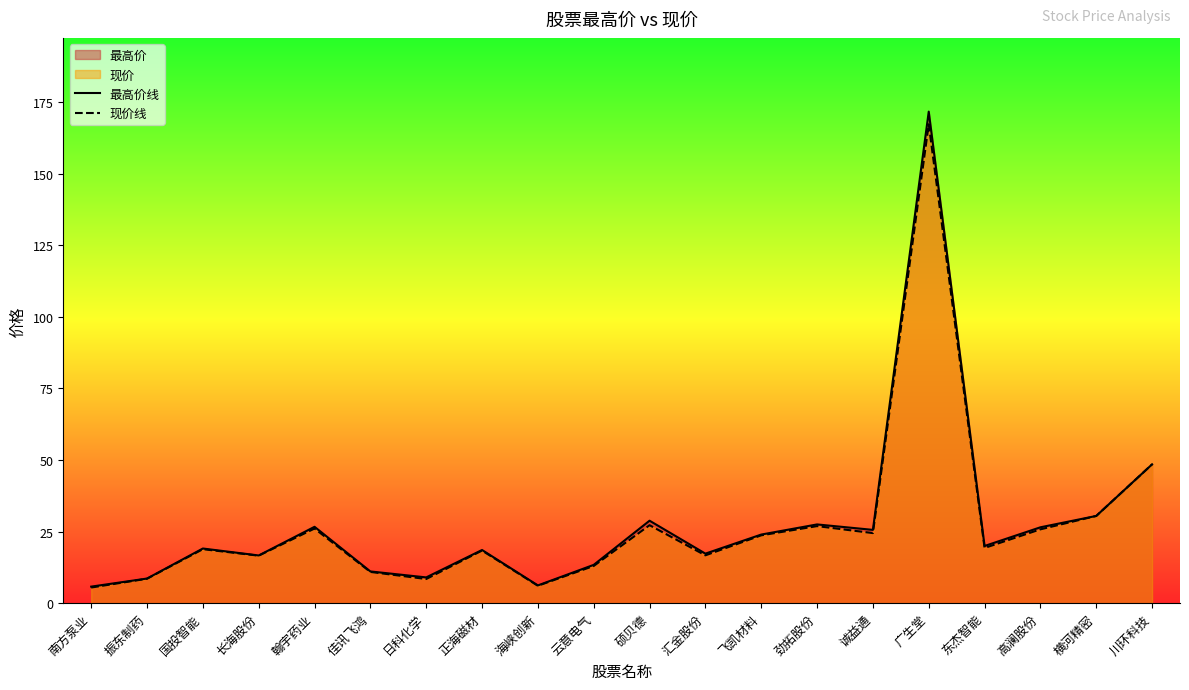

Reading left to right, extract all data points from this chart.

最高价线: 南方泵业=5.8	振东制药=8.6	国投智能=19.1	长海股份=16.7	翰宇药业=26.7	佳讯飞鸿=11.1	日科化学=9.0	正海磁材=18.6	海峡创新=6.2	云意电气=13.4	硕贝德=28.8	汇金股份=17.3	飞凯材料=24.0	劲拓股份=27.5	诚益通=25.6	广生堂=171.7	东杰智能=20.0	高澜股份=26.5	横河精密=30.5	川环科技=48.5
现价线: 南方泵业=5.5	振东制药=8.5	国投智能=18.9	长海股份=16.6	翰宇药业=26.1	佳讯飞鸿=10.9	日科化学=8.4	正海磁材=18.4	海峡创新=6.1	云意电气=13.0	硕贝德=27.2	汇金股份=16.7	飞凯材料=23.7	劲拓股份=26.9	诚益通=24.5	广生堂=167.2	东杰智能=19.3	高澜股份=25.8	横河精密=30.5	川环科技=48.5